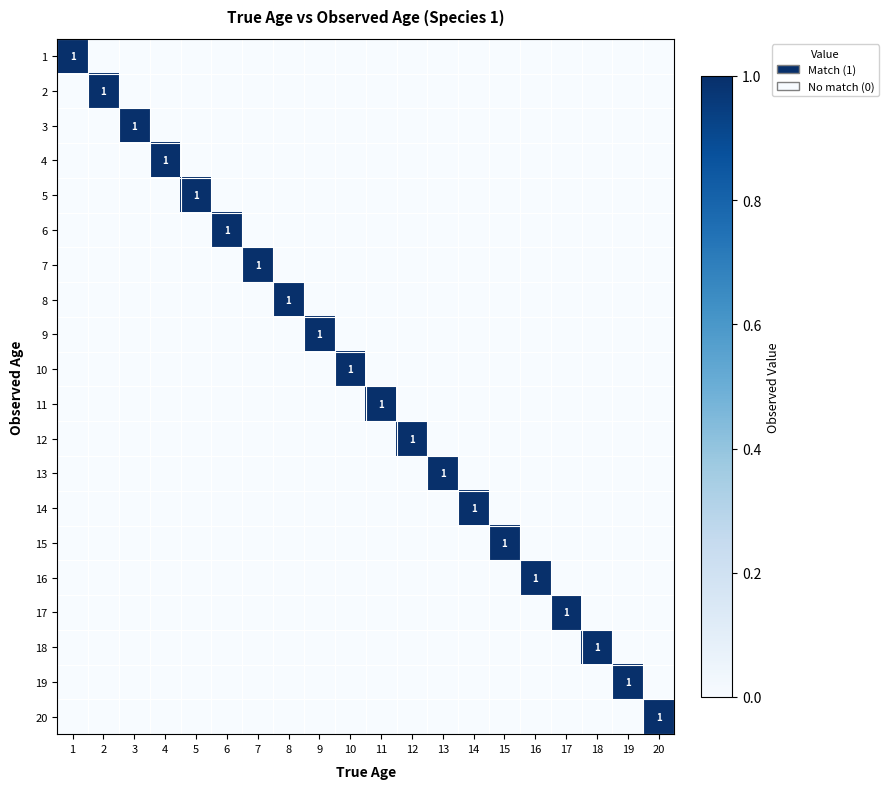

Between 9 and 10, which is larger?

9